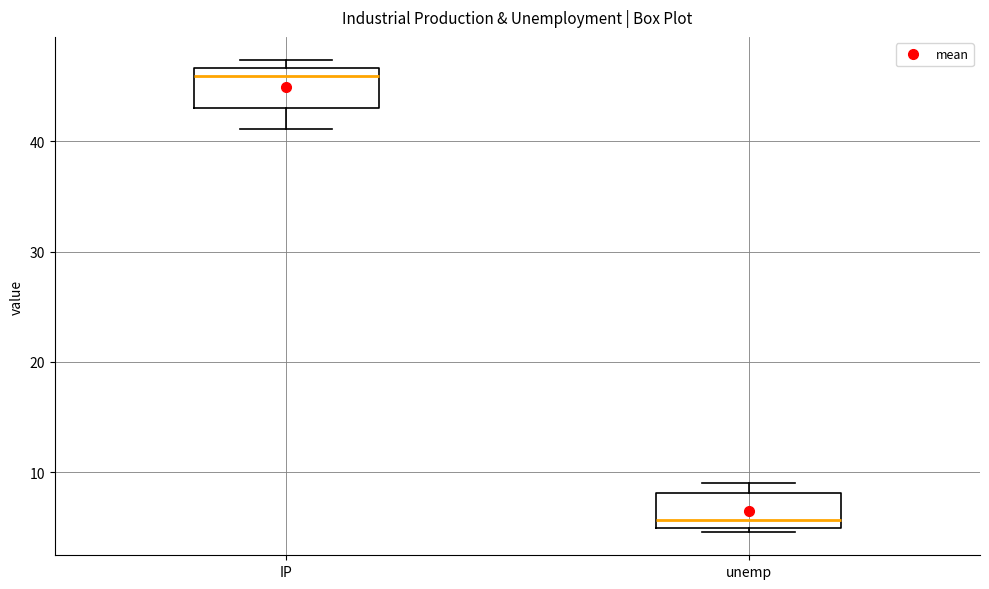

Reading left to right, transcribe this box plot: for each box, give where its median line is, the range the box spans, and where its two whiskers end, as read against the y-axis. The values are not printed on the chart, so give them approximately, as read against the axis.

IP: median 46, box 43 to 47, whiskers 41 to 47 (just above the box's upper edge)
unemp: median 6, box 5 to 8, whiskers 5 (just below the box's lower edge) to 9